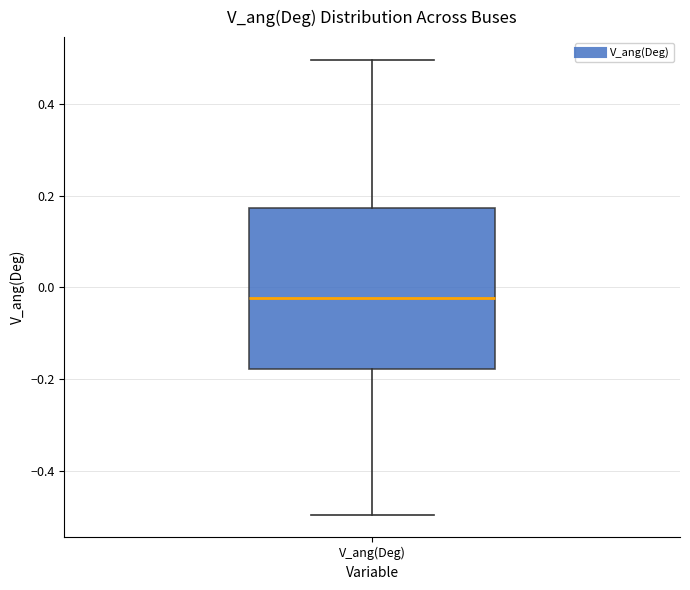

Read this box plot against the y-axis: the position of the median line, the range covered by the box, and the ends of both whiskers. The values are not printed on the chart, so give them approximately, as read against the axis.

median -0.02, box -0.18 to 0.18, whiskers -0.50 to 0.50